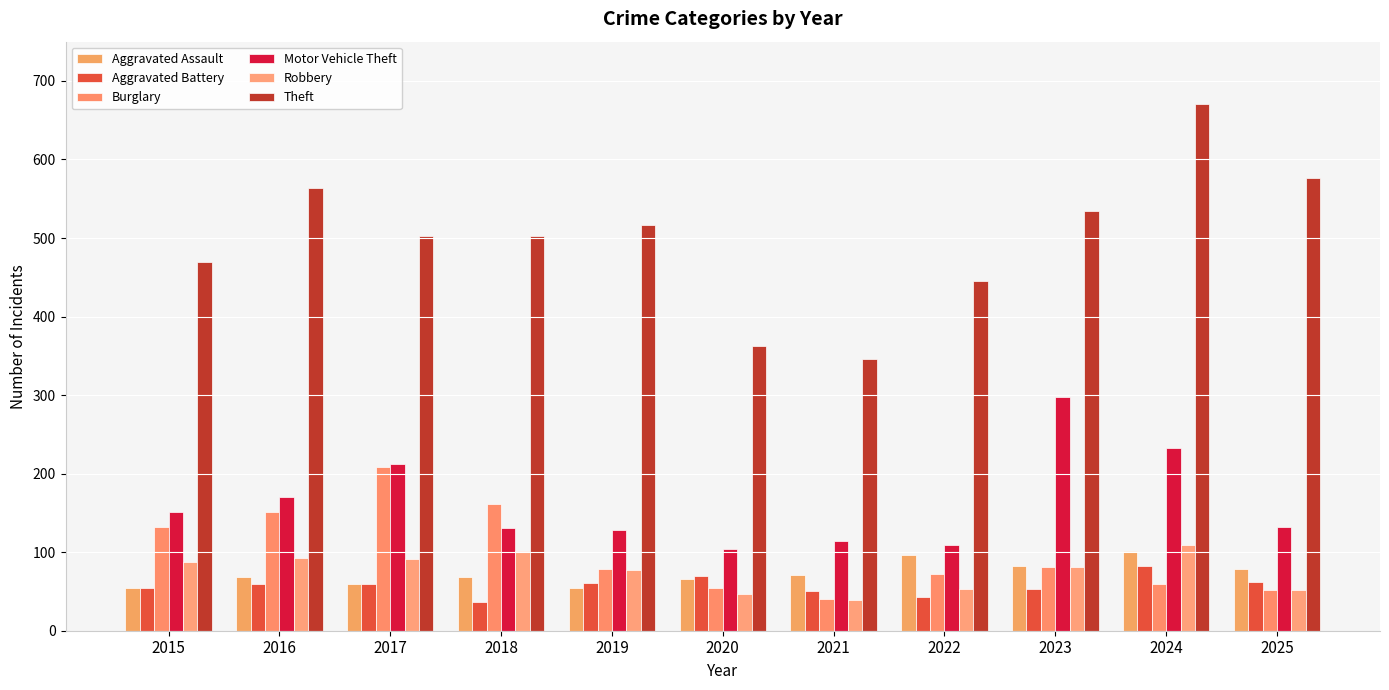

What is the difference between the second highest and minimum values in the Burglary series?

120